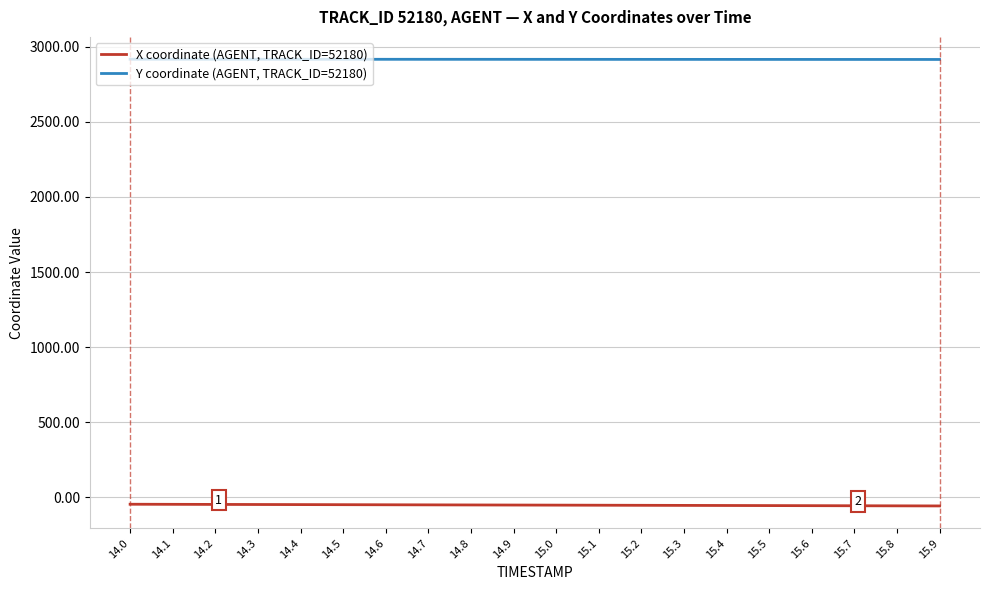

Does the chart display data point markers on the line(s)?

No